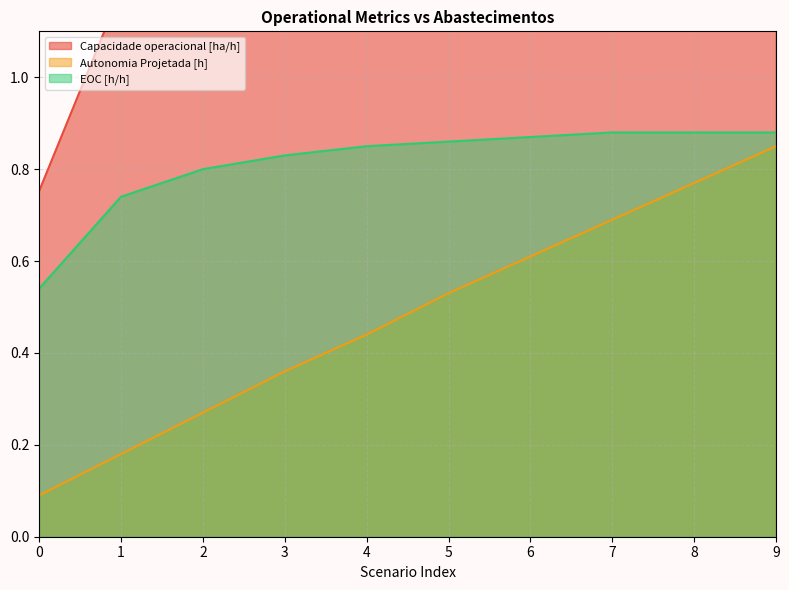

What is the sum of the Autonomia Projetada [h] values at 4 and 7?

1.1